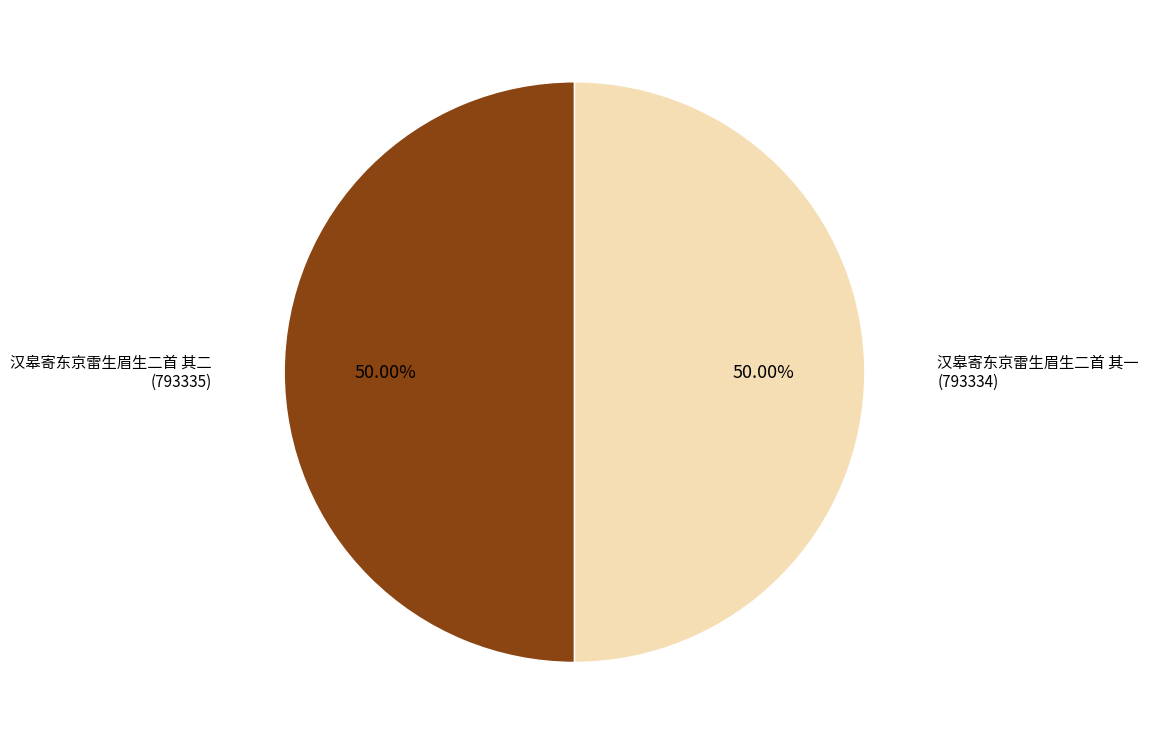

To the nearest percent, what percentage of the pie is 汉皋寄东京雷生眉生二首 其一?

50%